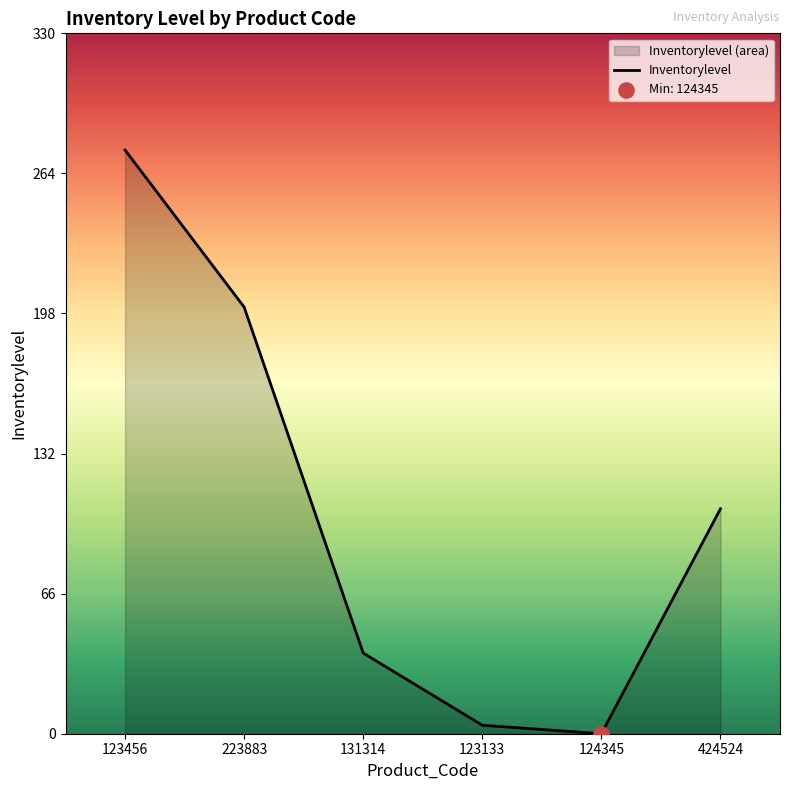

What is the change in value from 223883 to 424524?

-95